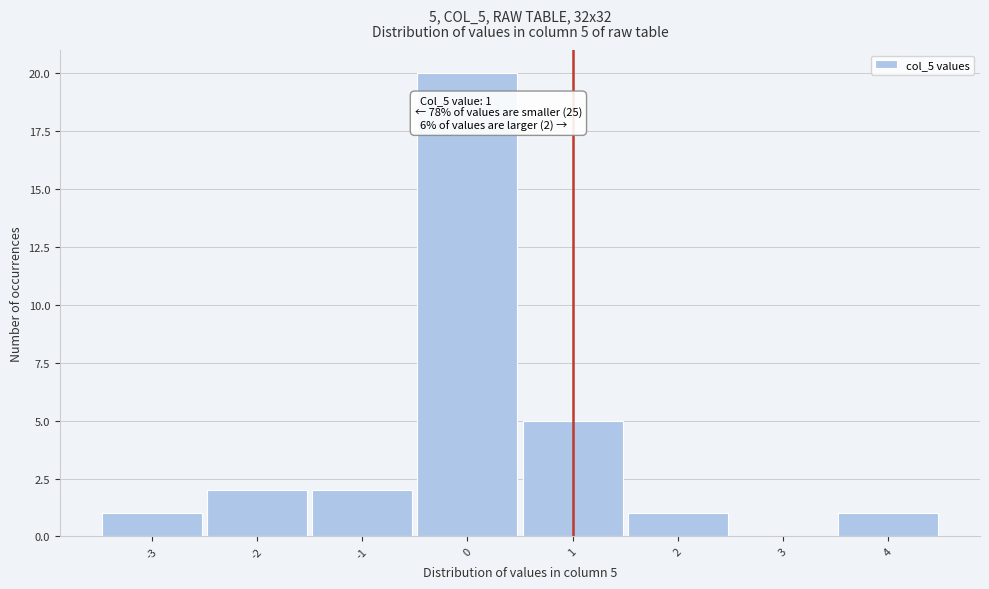

Over which range of the x-axis is the bar tallest?

-0.5 to 0.5